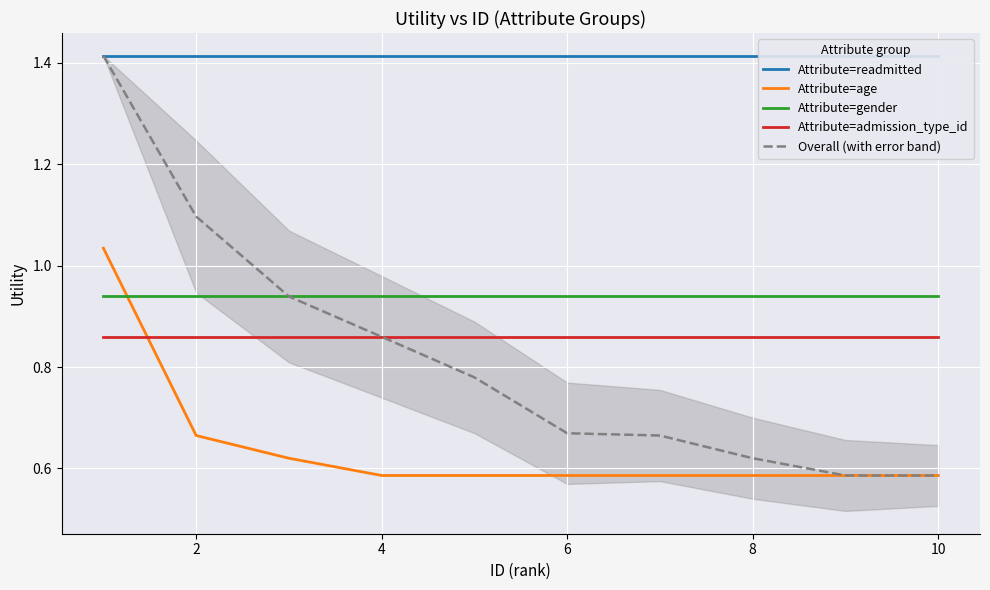

What is the average value of the Attribute=age series?

0.6